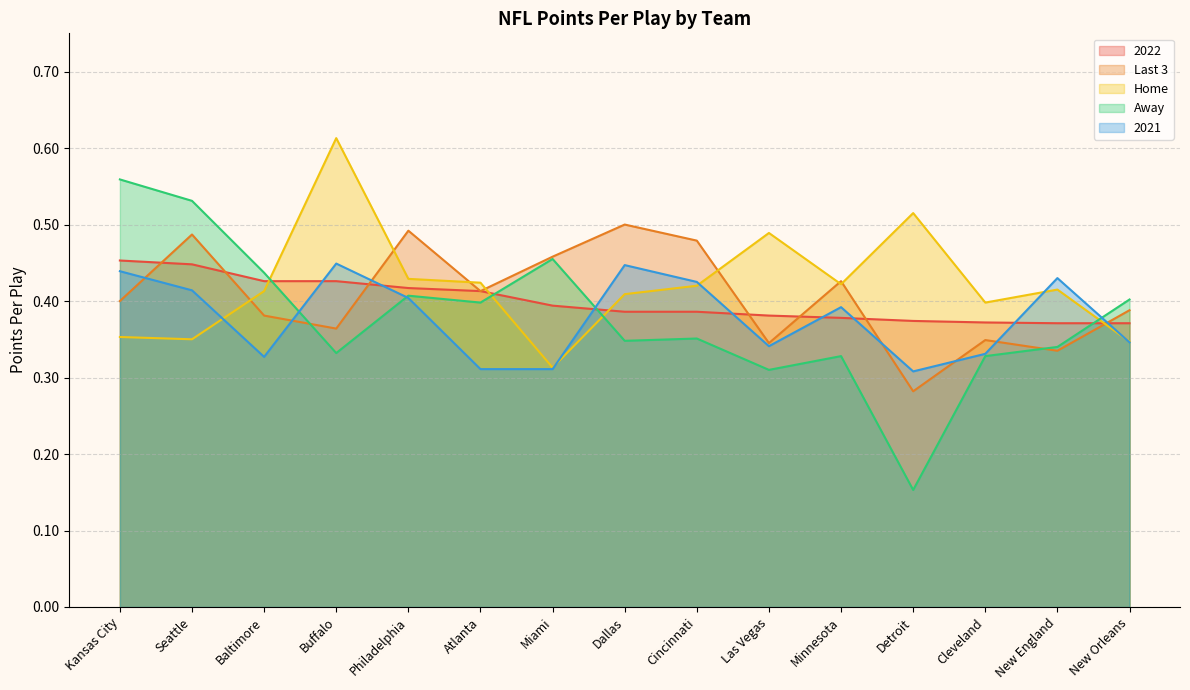

What value does the Away series have at Buffalo?

0.3